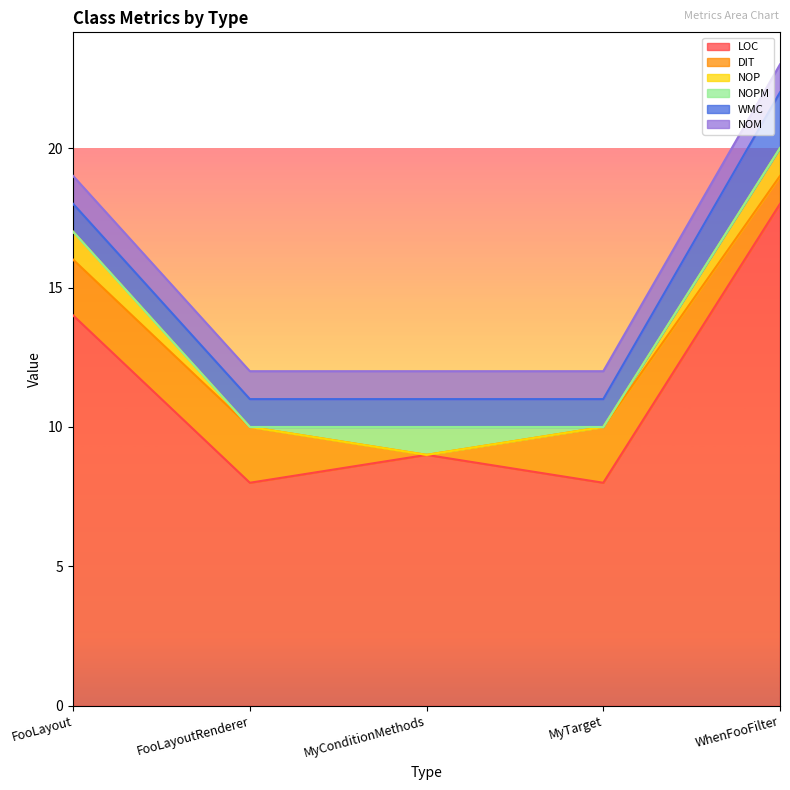

Where does the LOC series first go above 9?

FooLayout